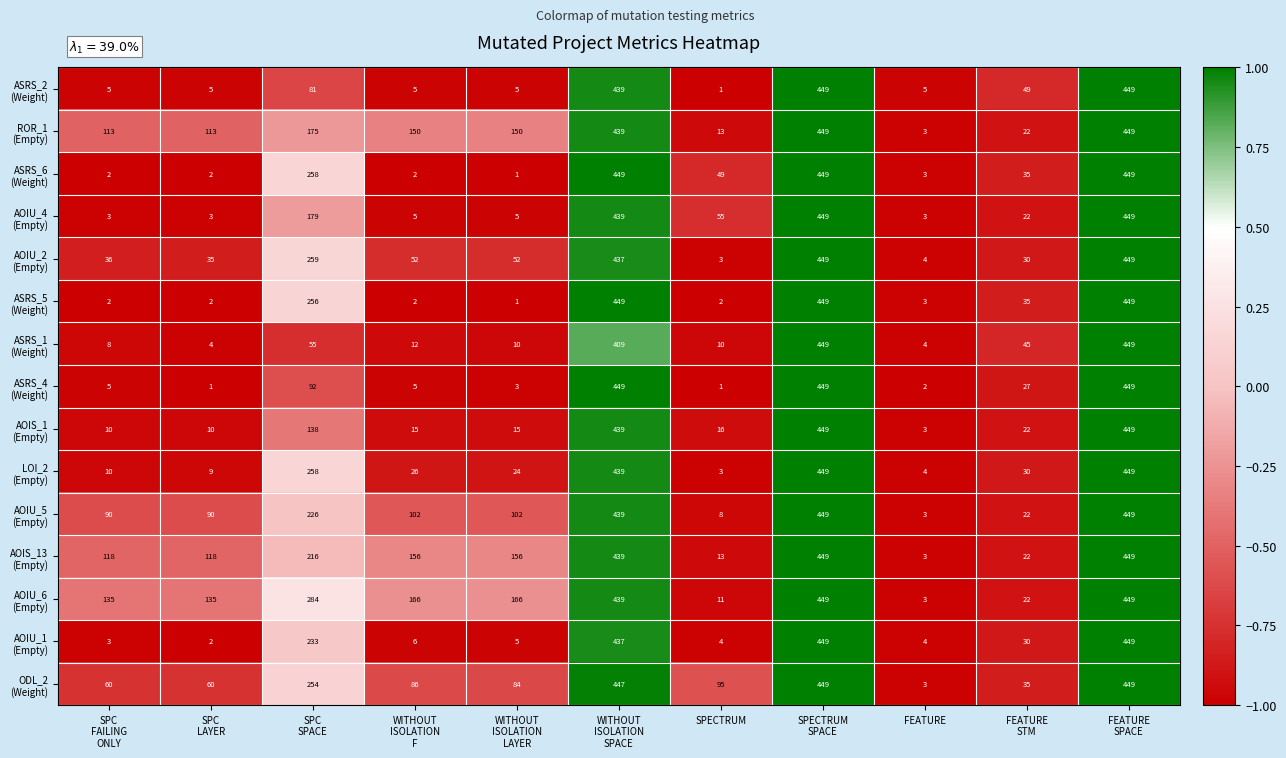

At how many categories does at least one series exceed 201?

4